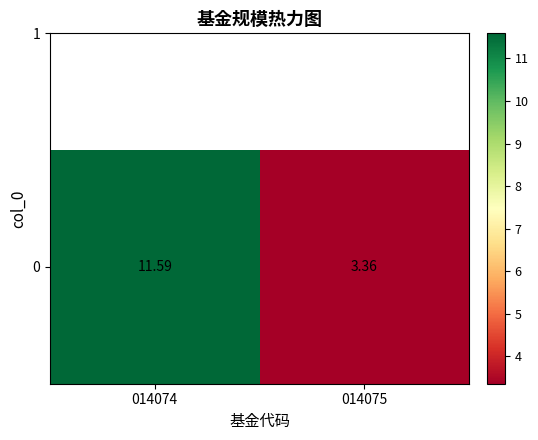

What is the sum of the values at 014075 and 014074?

14.9